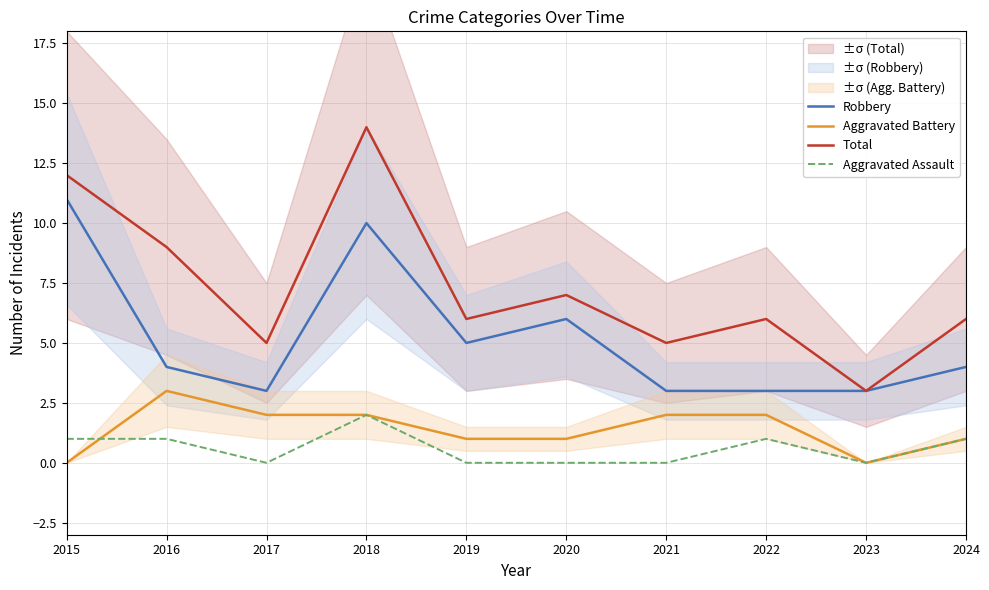

What is the difference between the maximum and minimum values in the Aggravated Assault series?

2